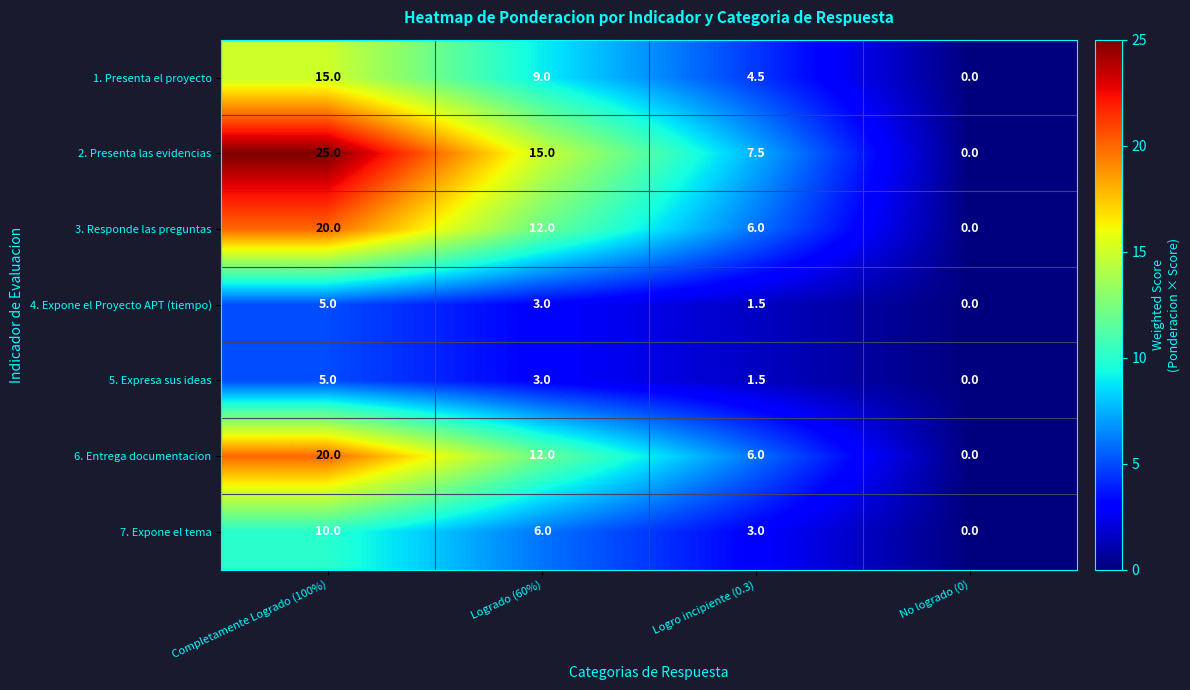

Rank the categories by 2. Presenta las evidencias value from lowest to highest.

No logrado (0), Logro incipiente (0.3), Logrado (60%), Completamente Logrado (100%)